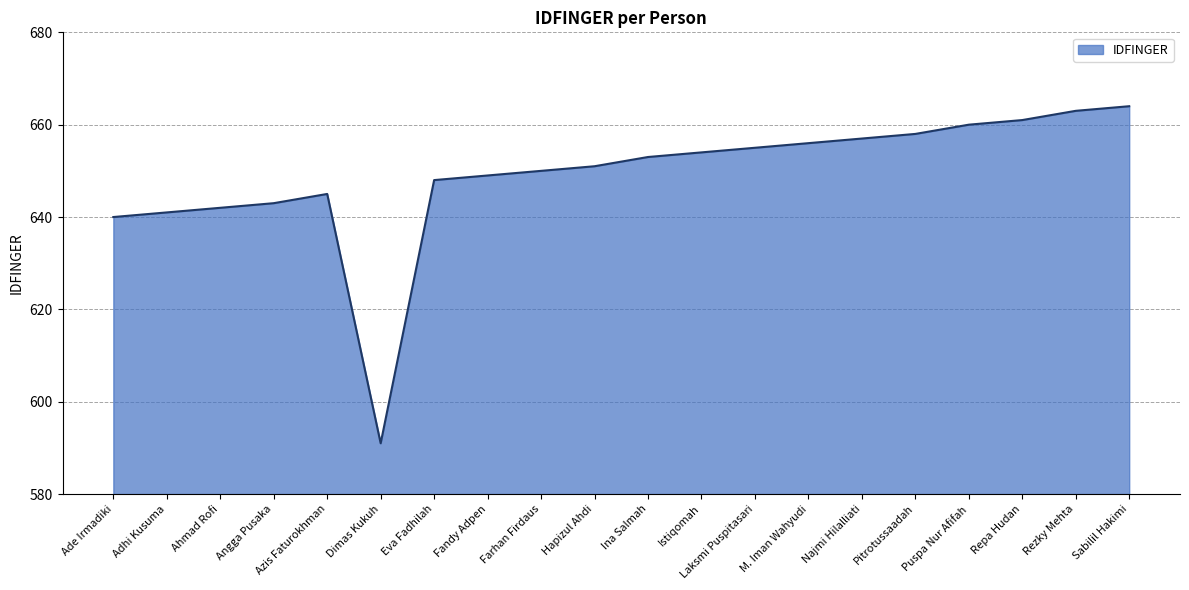

At which label is the value closest to 627?

Ade Irmadiki